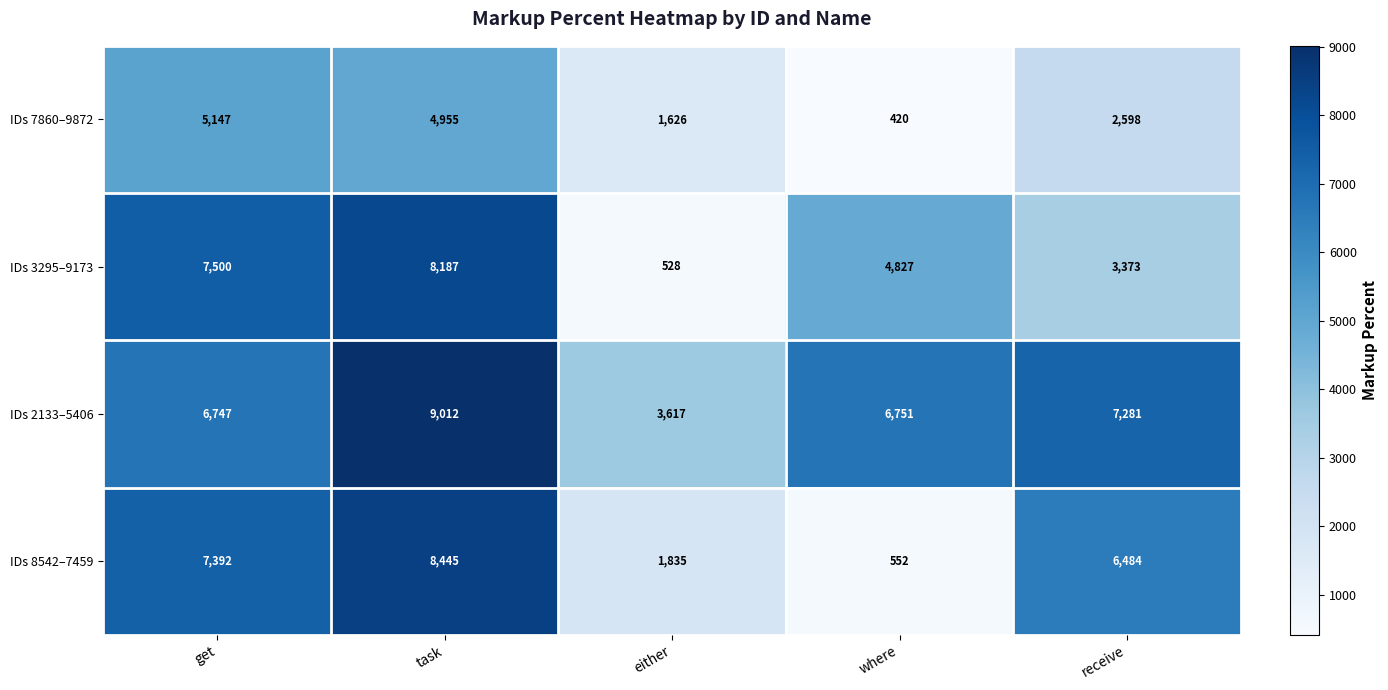

What is the difference between the highest and lowest values at task?

4057